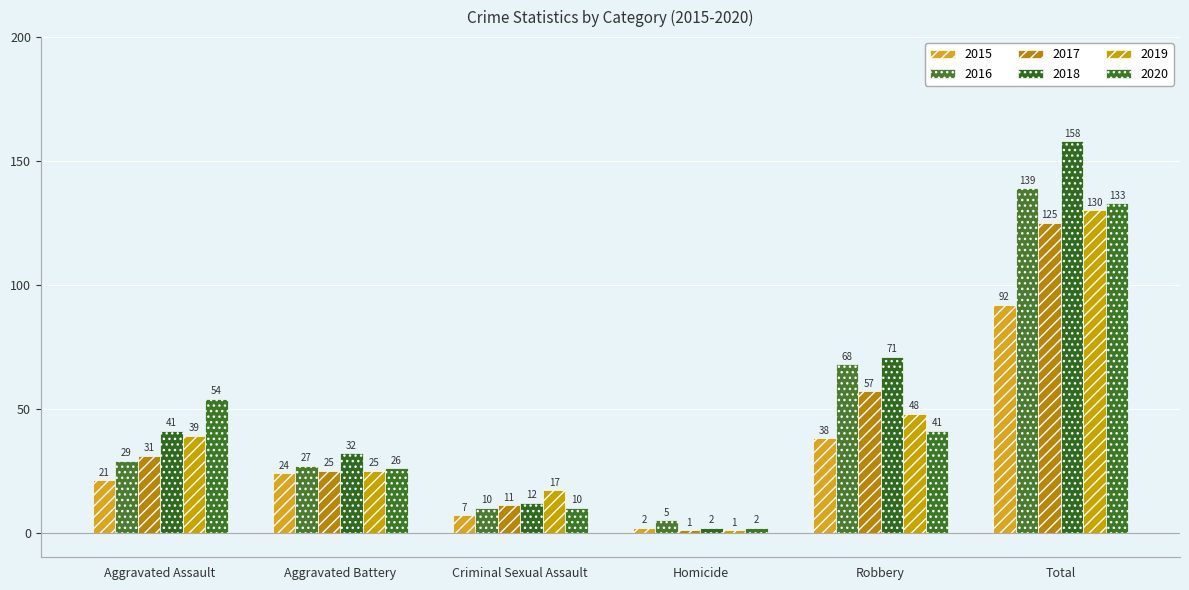

Reading left to right, transcribe all the data shown in this chart.

2015: 21	24	7	2	38	92
2016: 29	27	10	5	68	139
2017: 31	25	11	1	57	125
2018: 41	32	12	2	71	158
2019: 39	25	17	1	48	130
2020: 54	26	10	2	41	133